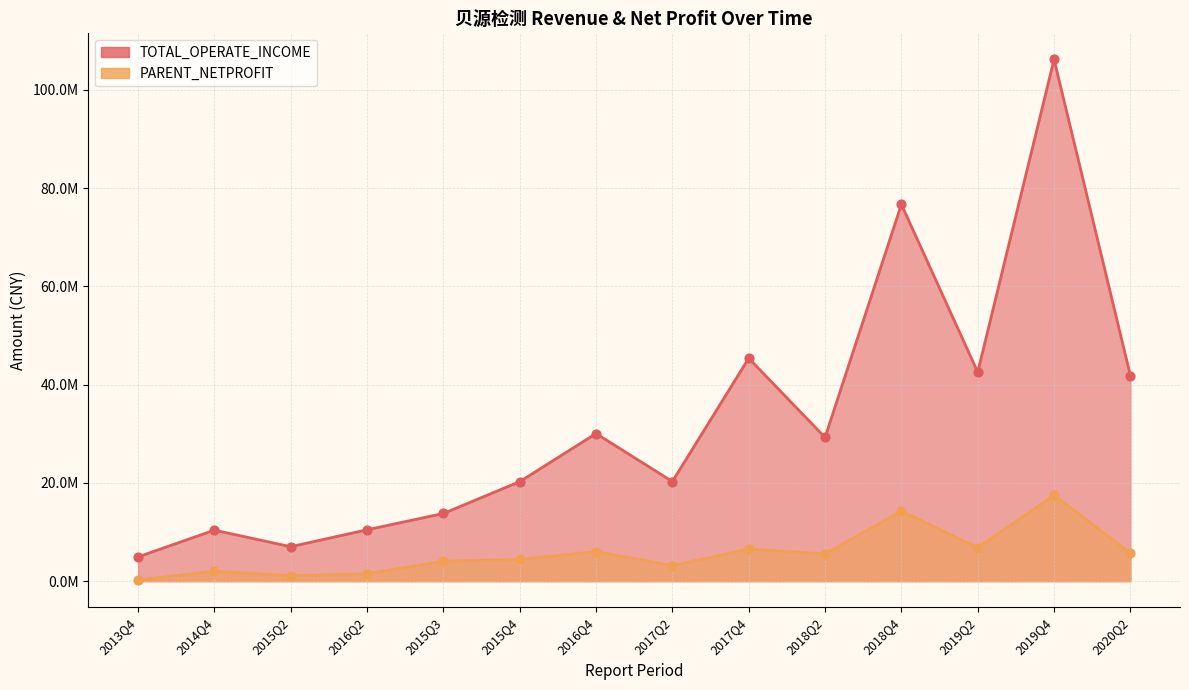

What is the total value across all series at 2013Q4?

5187853.1